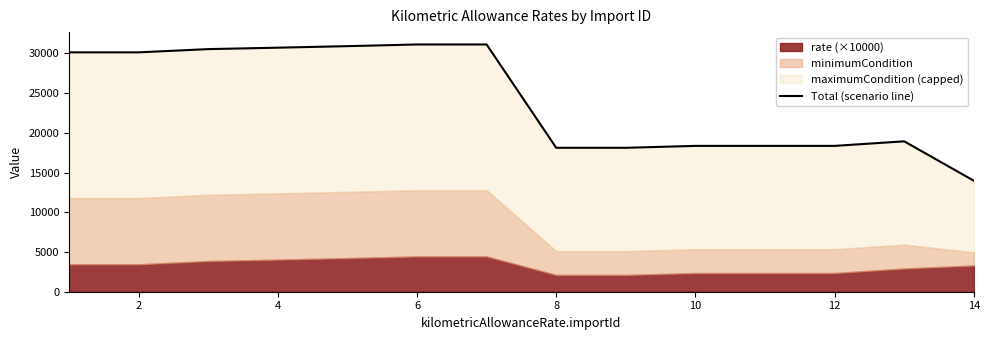

What is the difference between the maximum and minimum values?

17143.3